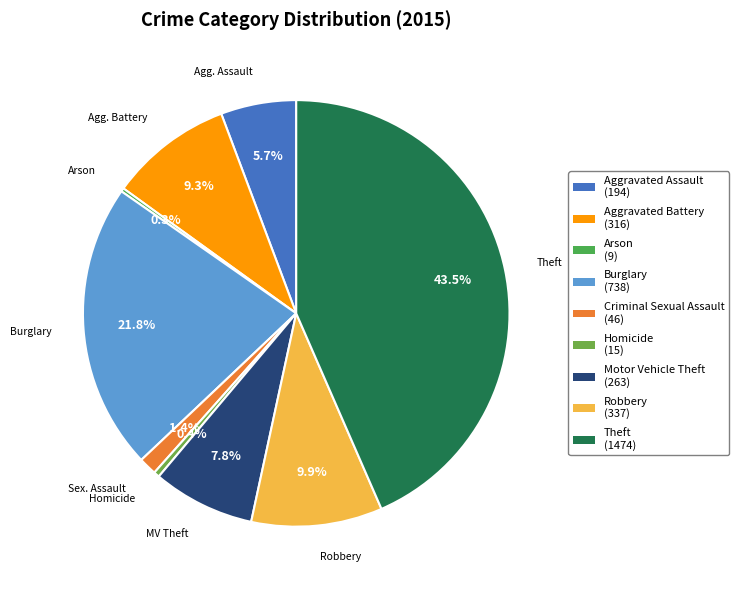

Which has a higher value, Homicide or Aggravated Assault?

Aggravated Assault